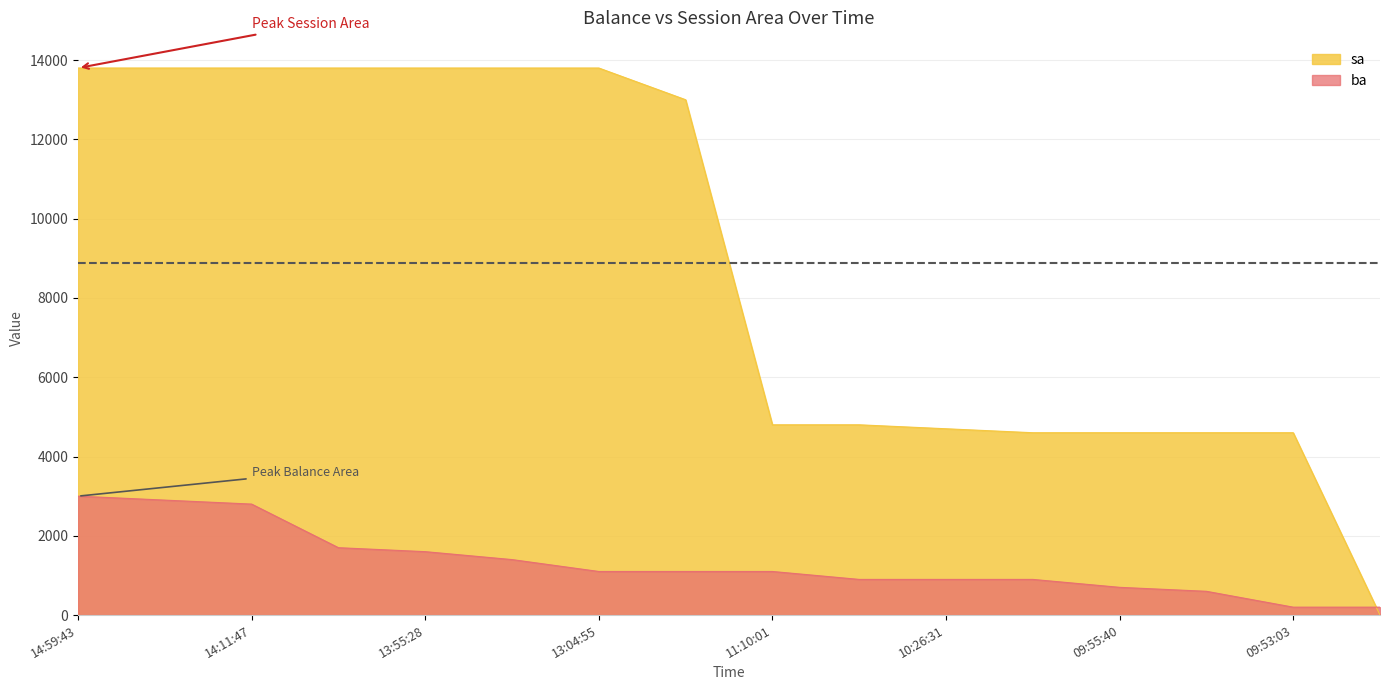

Where does the ba series first go above 1100?

14:59:43